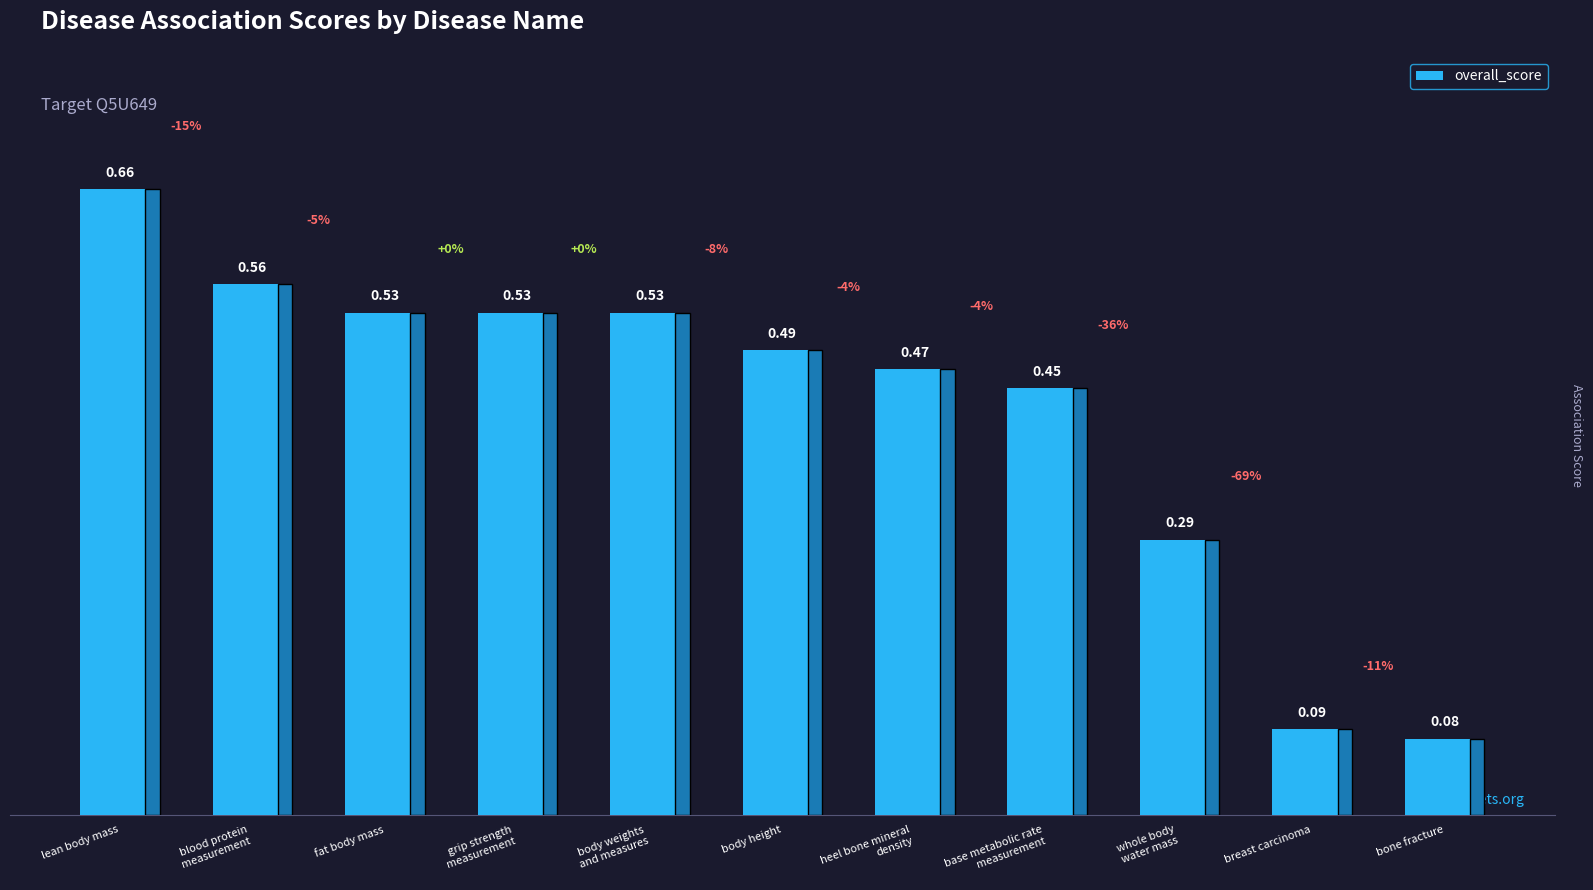

Which label corresponds to the largest value in the chart?

lean body mass